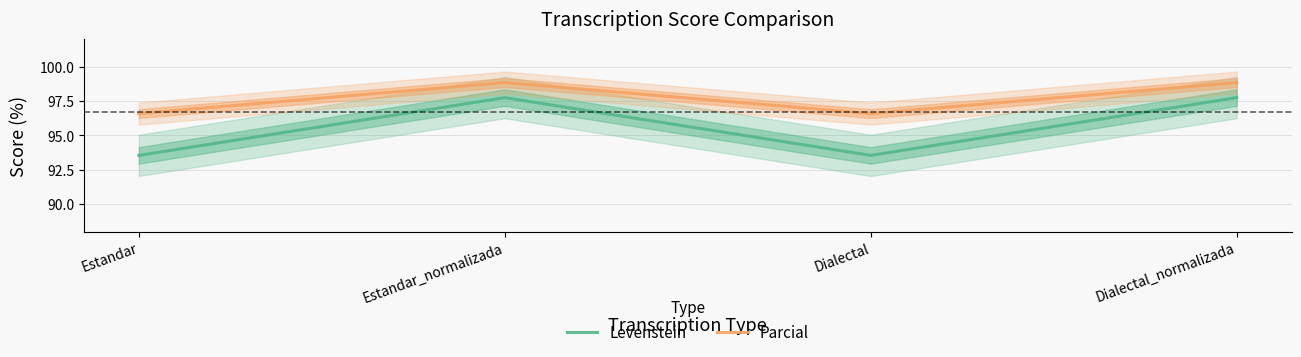

At which category is the sum across all series the highest?

Estandar_normalizada